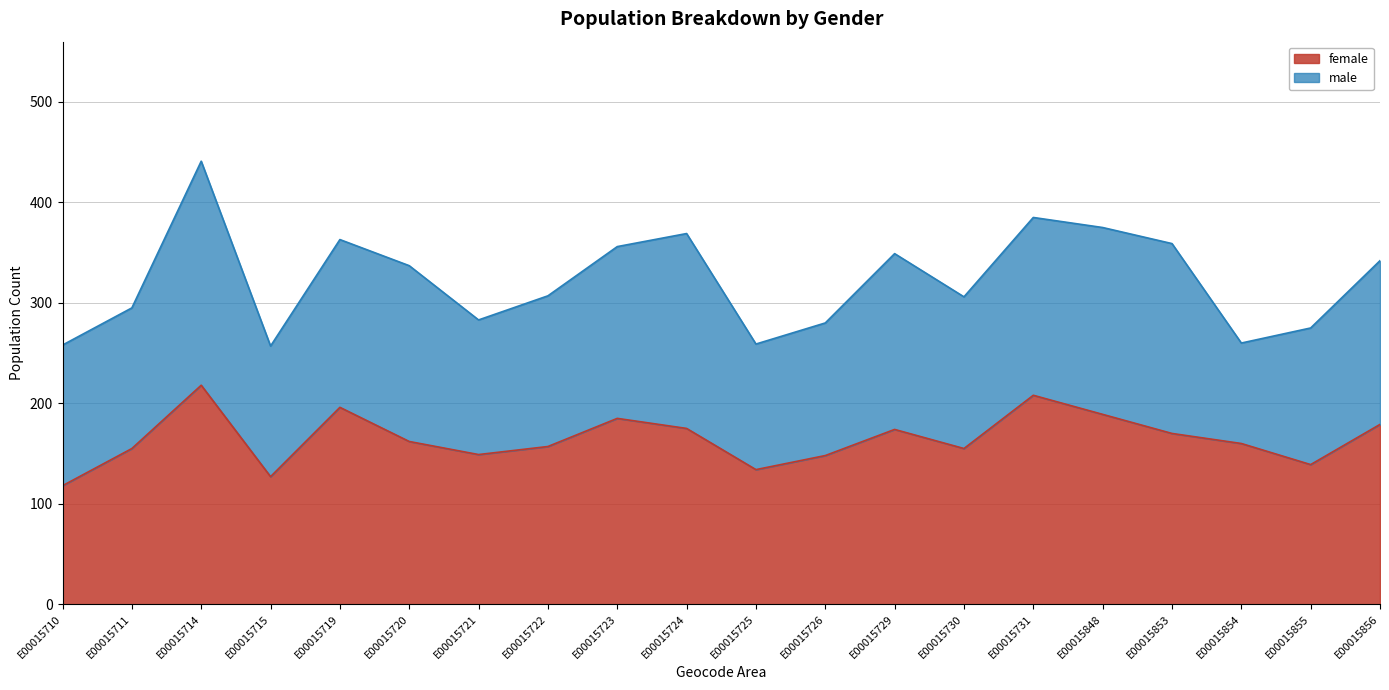

What is the difference between the maximum and second lowest values?

91